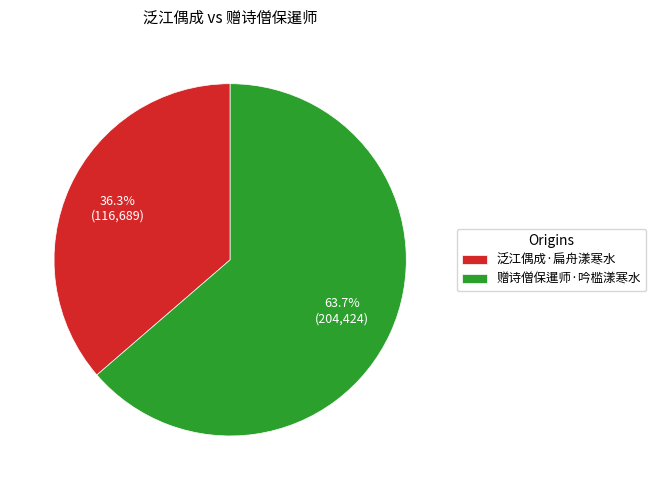

To the nearest percent, what is the average slice percentage?

50%